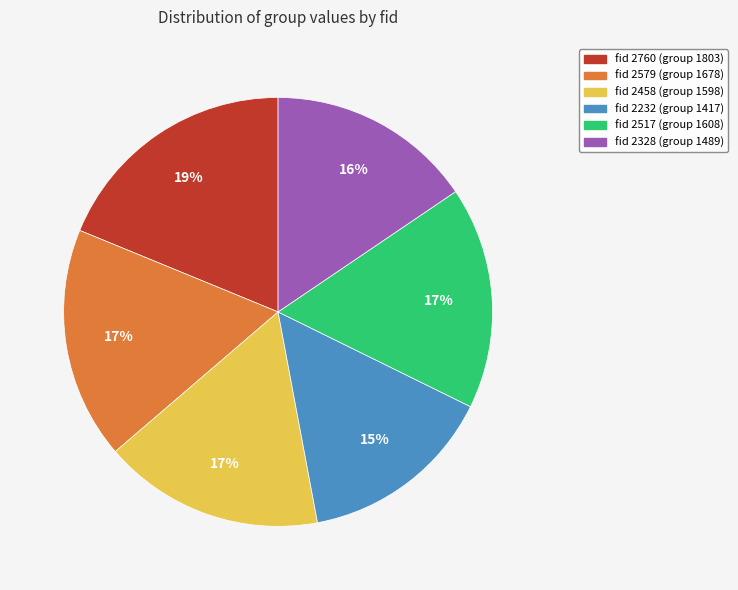

Is there any slice that represents more than half of the pie?

No